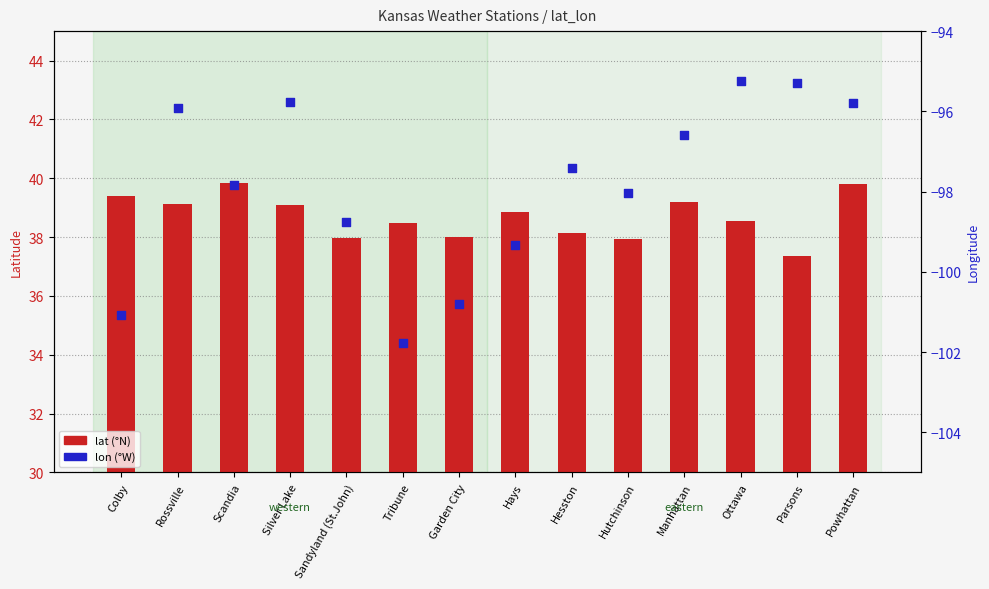

Which series contains the lowest Y value?

lon